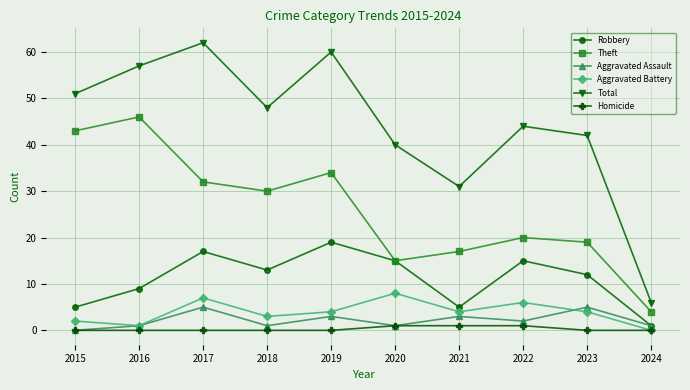

What is the lowest value of the Total series?

6